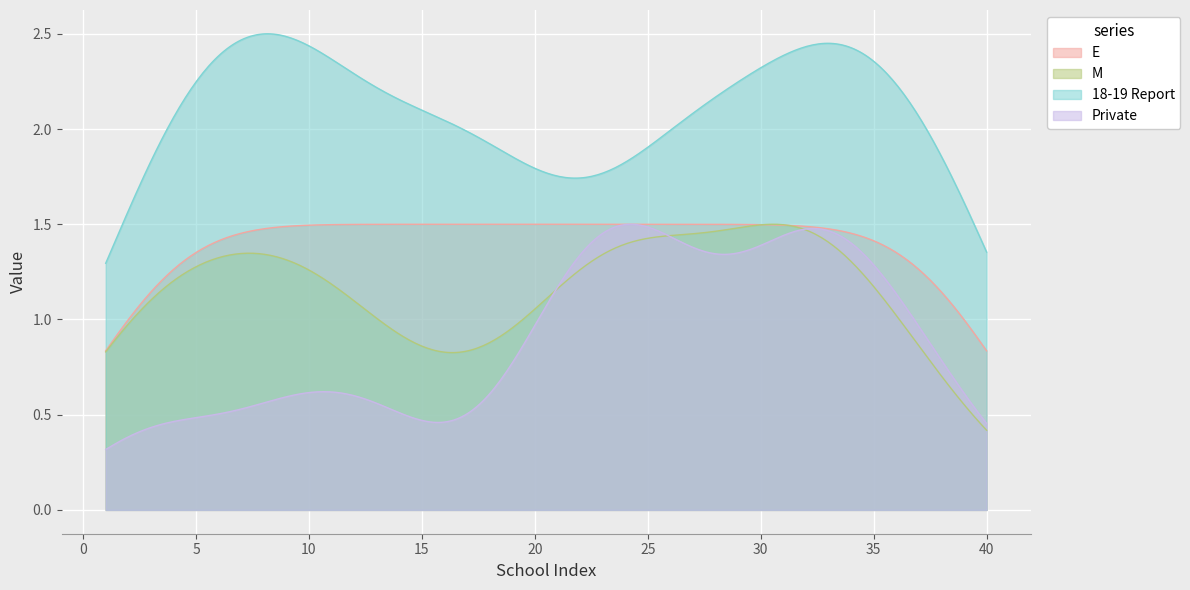

Between 8 and 27, which is larger?

8